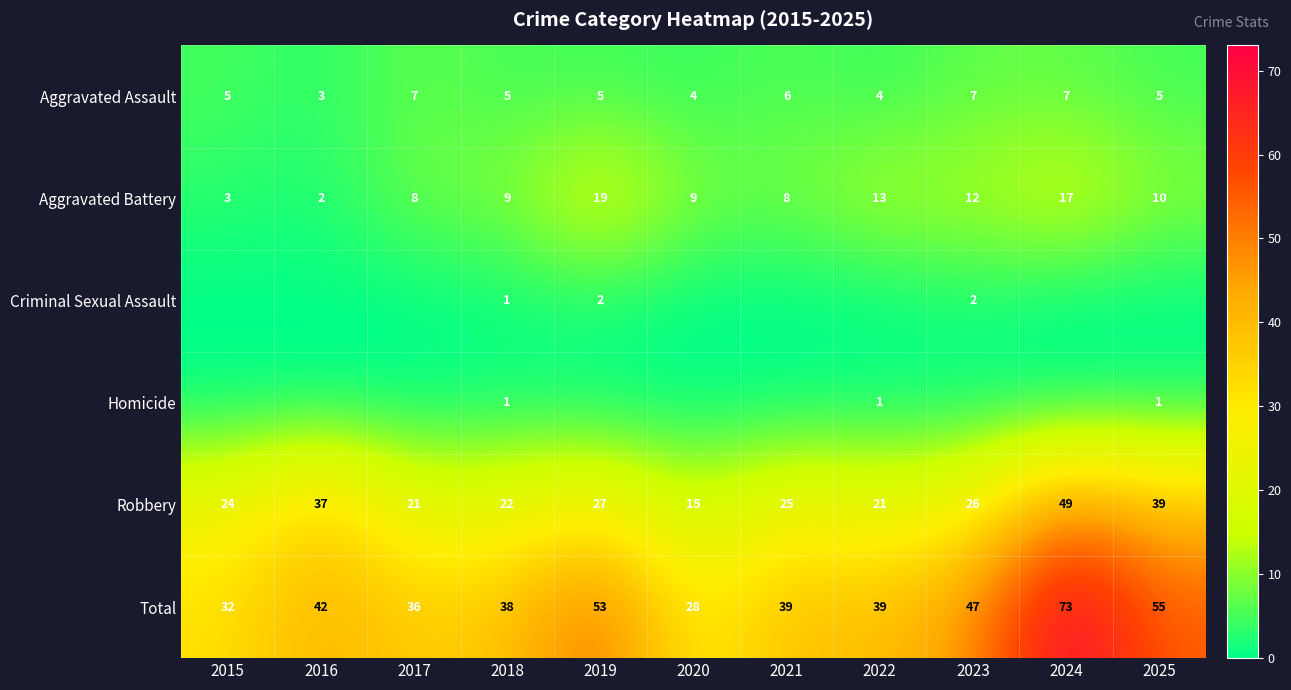

What is the maximum value for Robbery?

49